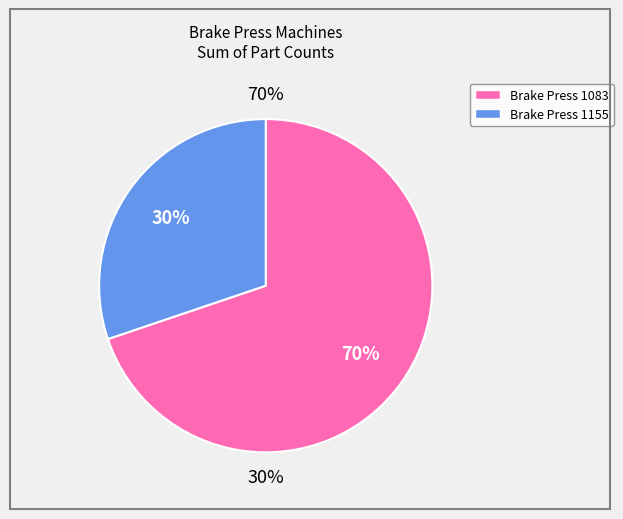

Do 5 and  together represent more than half of the pie?

No